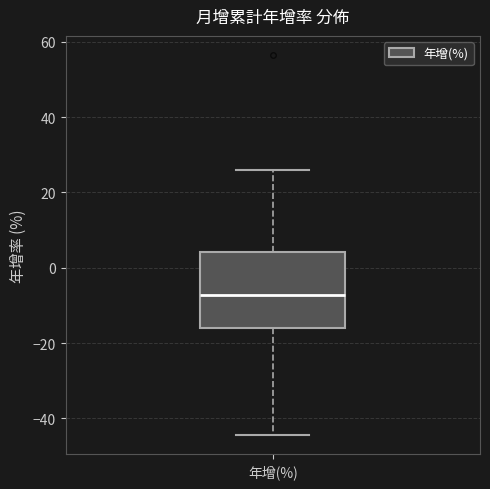

Read this box plot against the y-axis: the position of the median line, the range covered by the box, and the ends of both whiskers. The values are not printed on the chart, so give them approximately, as read against the axis.

median -8, box -16 to 4, whiskers -44 to 26